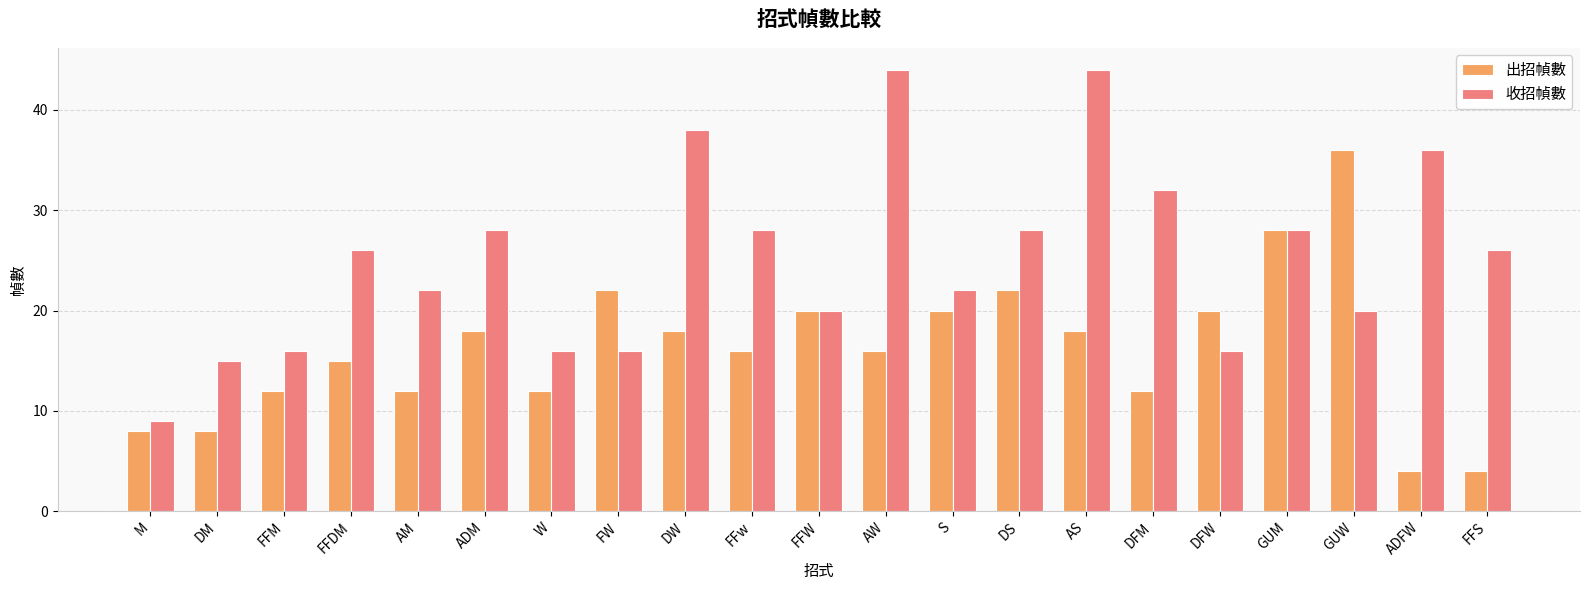

What is the minimum value shown in the chart?

4